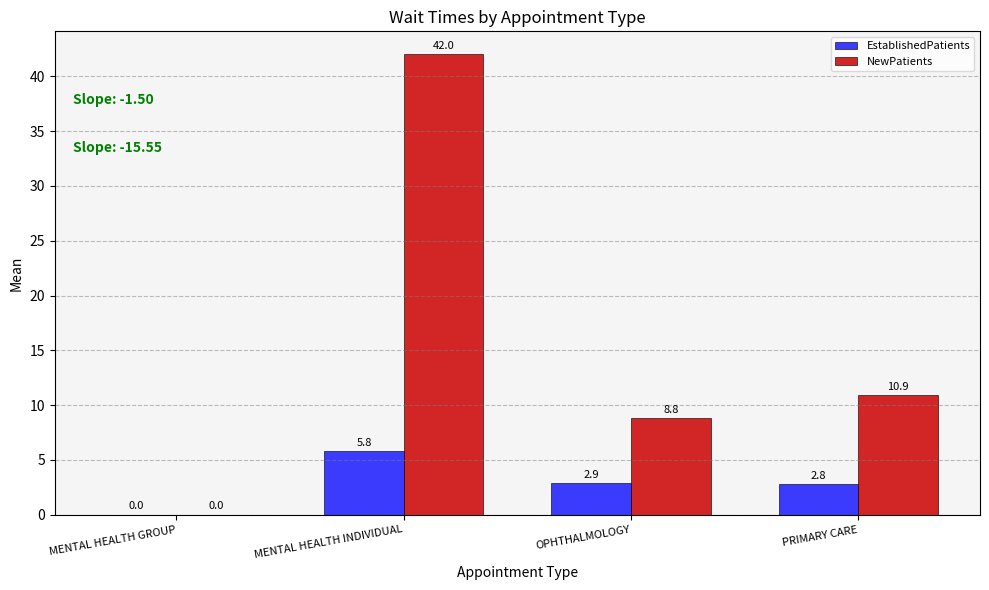

At which category is the sum across all series the highest?

MENTAL HEALTH INDIVIDUAL